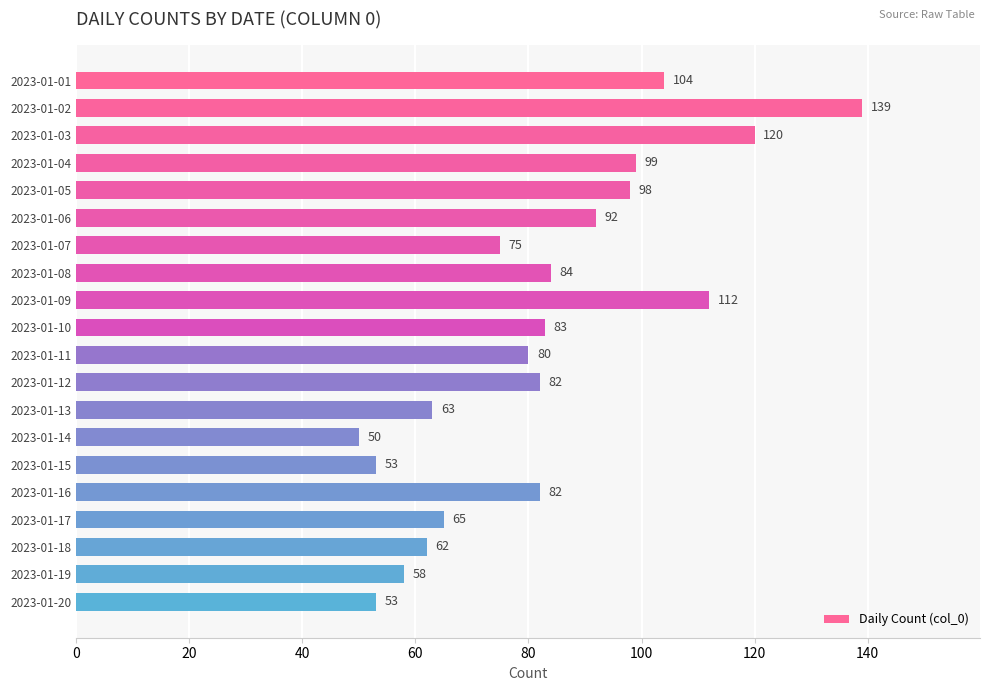

Are the bars grouped side by side (vs. stacked)?

No